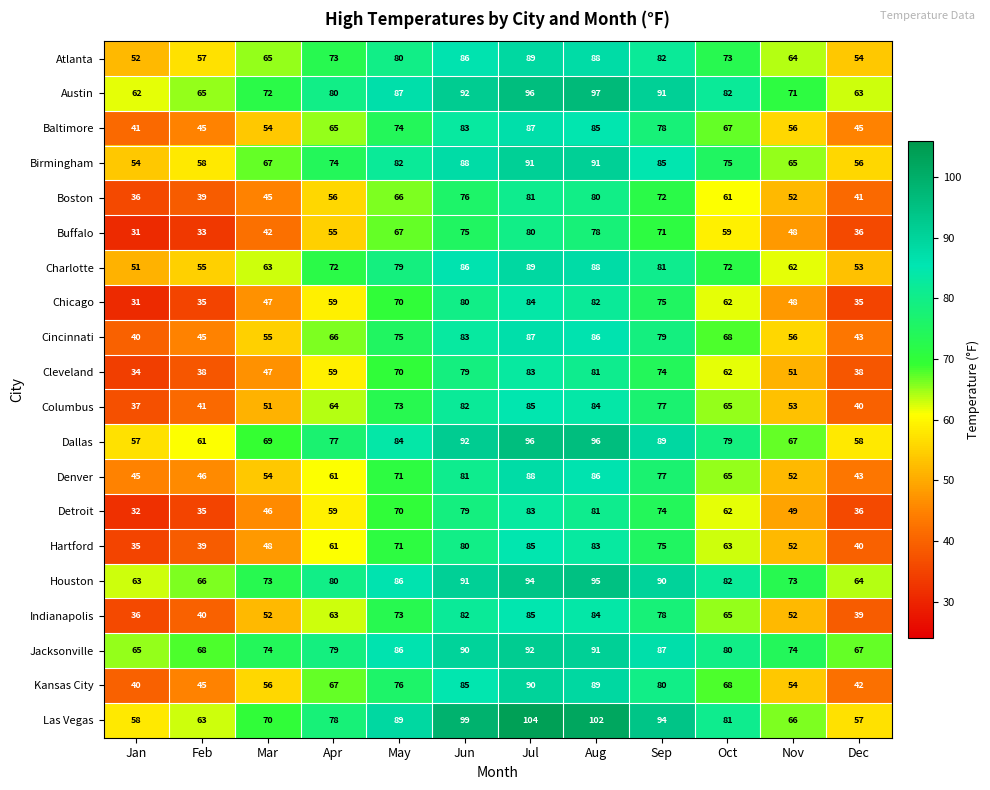

How many distinct data groups are displayed?

20